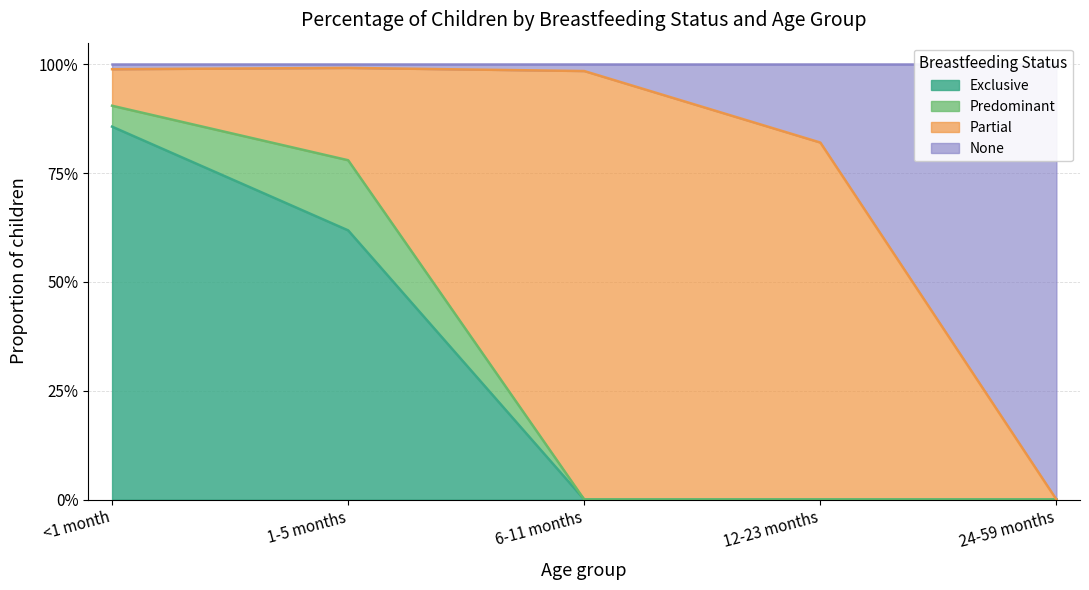

True or false: None and Exclusive cross at least once.

False